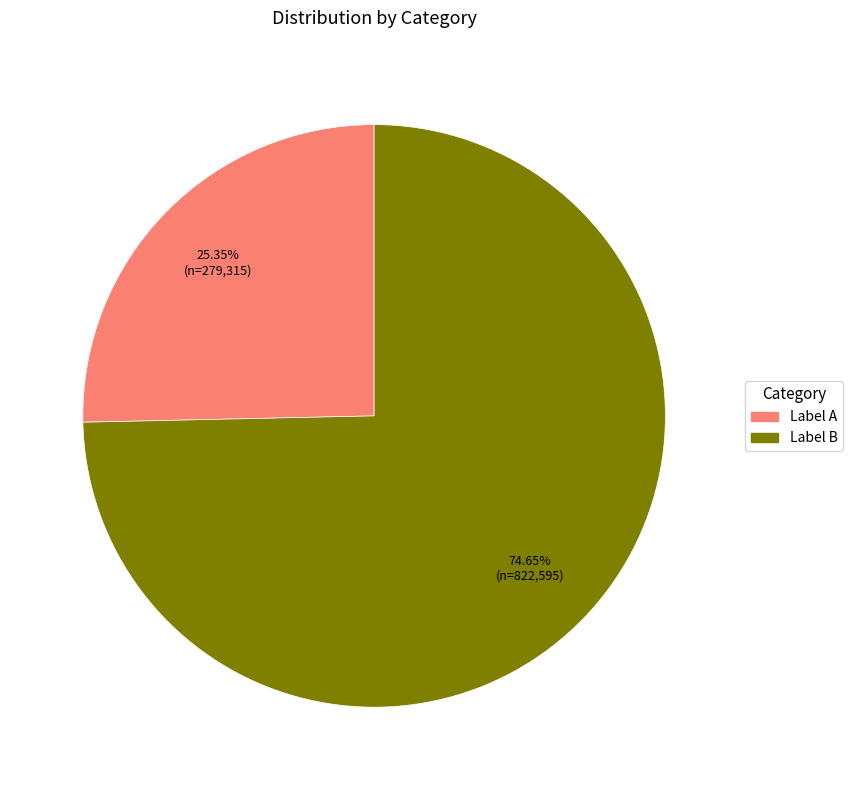

Is there any slice that represents more than half of the pie?

Yes